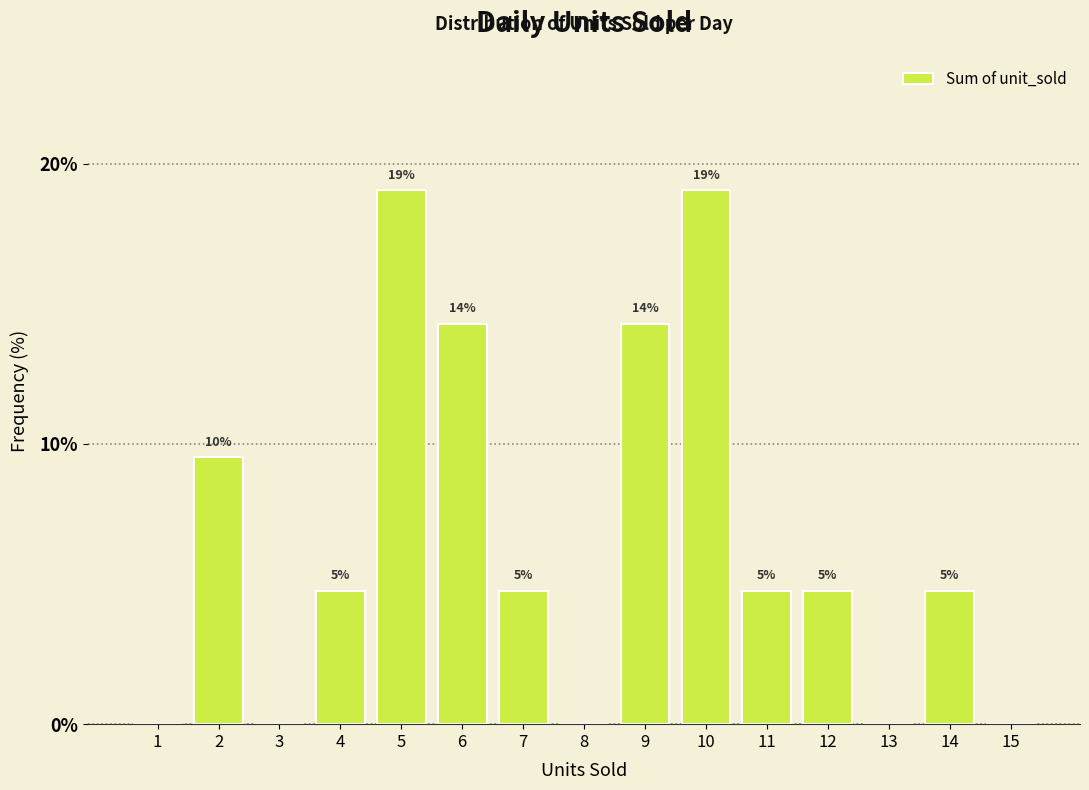

Are the bars horizontal?

No